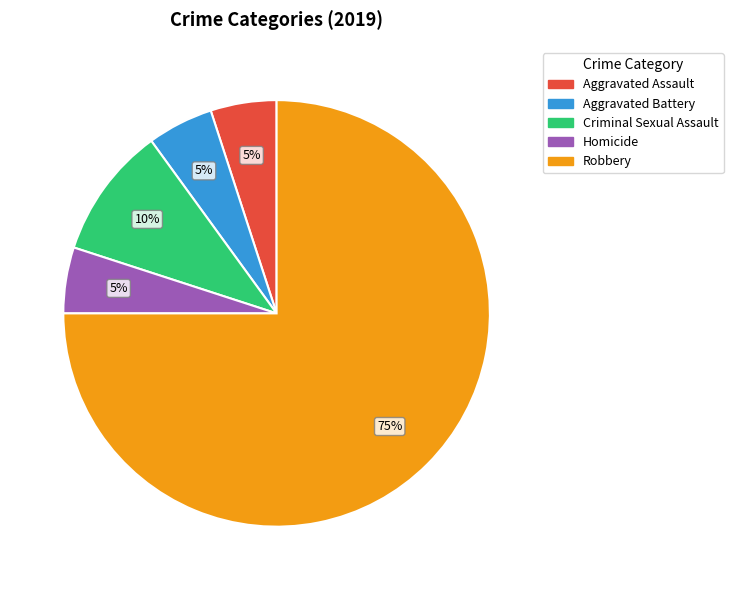

Approximately how many times larger is the value at Robbery compared to Aggravated Assault?

15.0